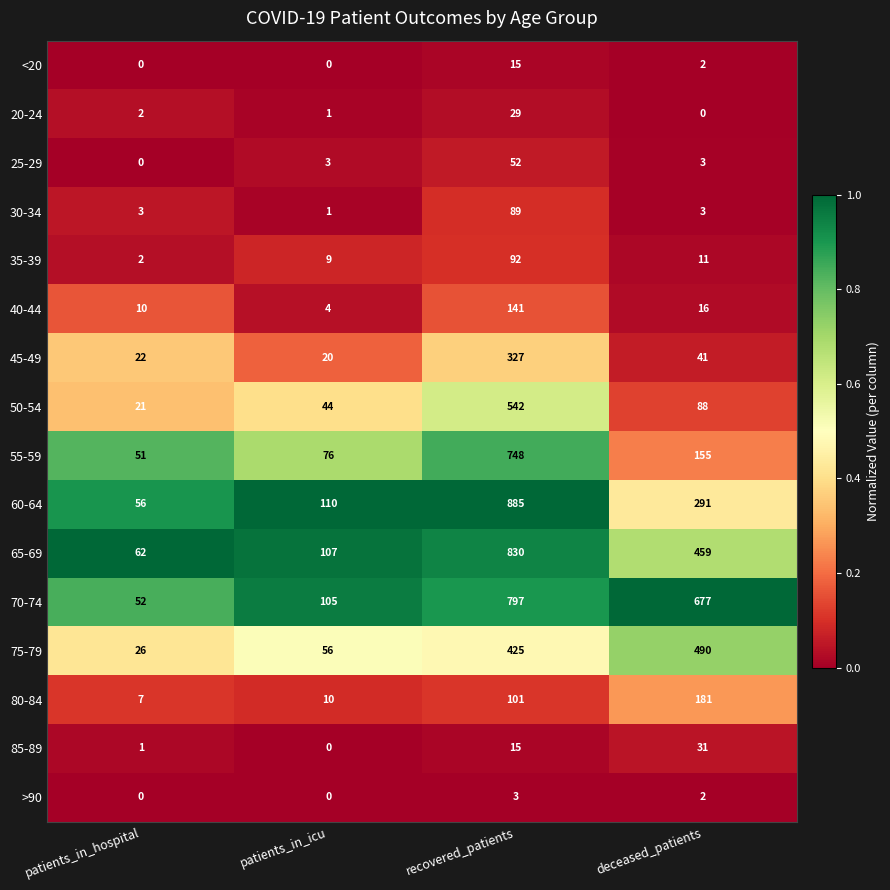

Rank the series by their maximum value, from highest to lowest.

60-64, 65-69, 70-74, 55-59, 50-54, 75-79, 45-49, 80-84, 40-44, 35-39, 30-34, 25-29, 85-89, 20-24, <20, >90